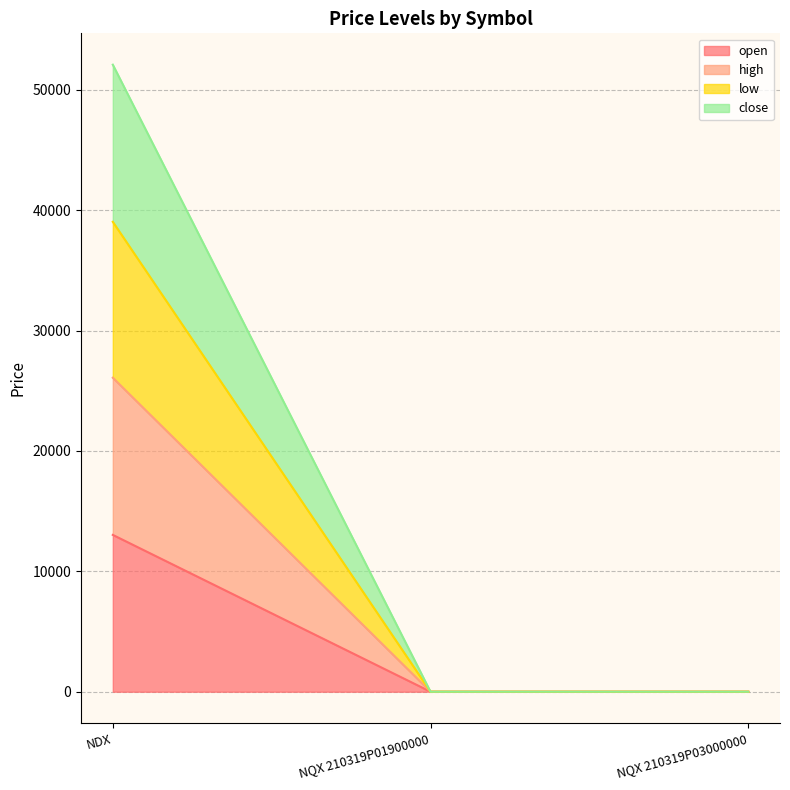

List the labels in order of close value, smallest first.

NQX 210319P01900000, NQX 210319P03000000, NDX